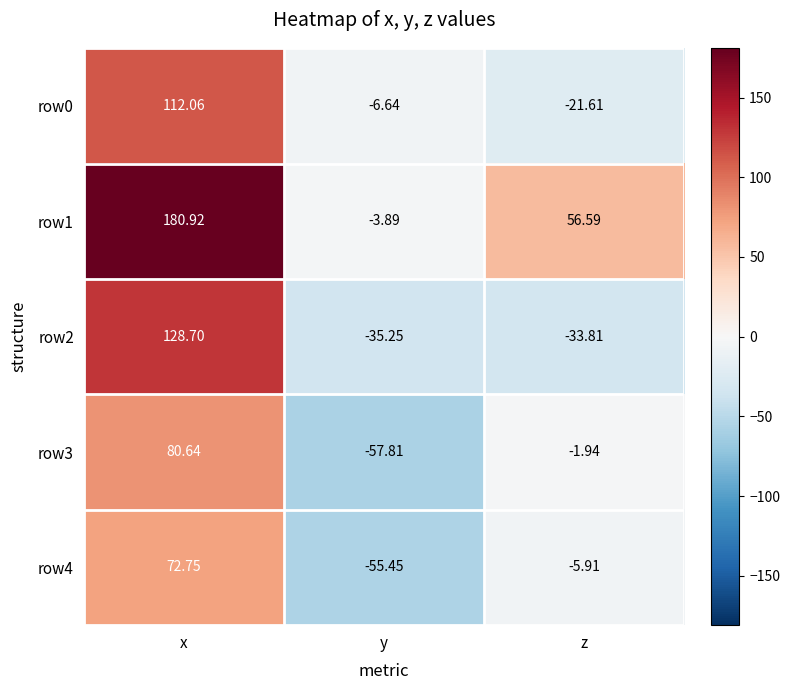

What is the difference between the highest and lowest values at z?

90.4